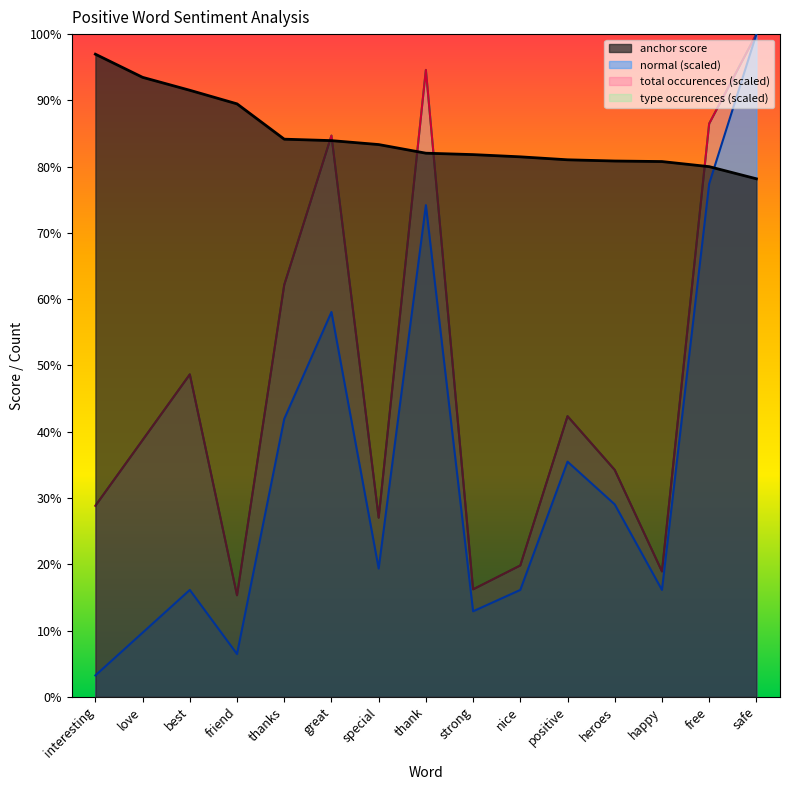

True or false: normal and total occurences intersect in this chart.

False